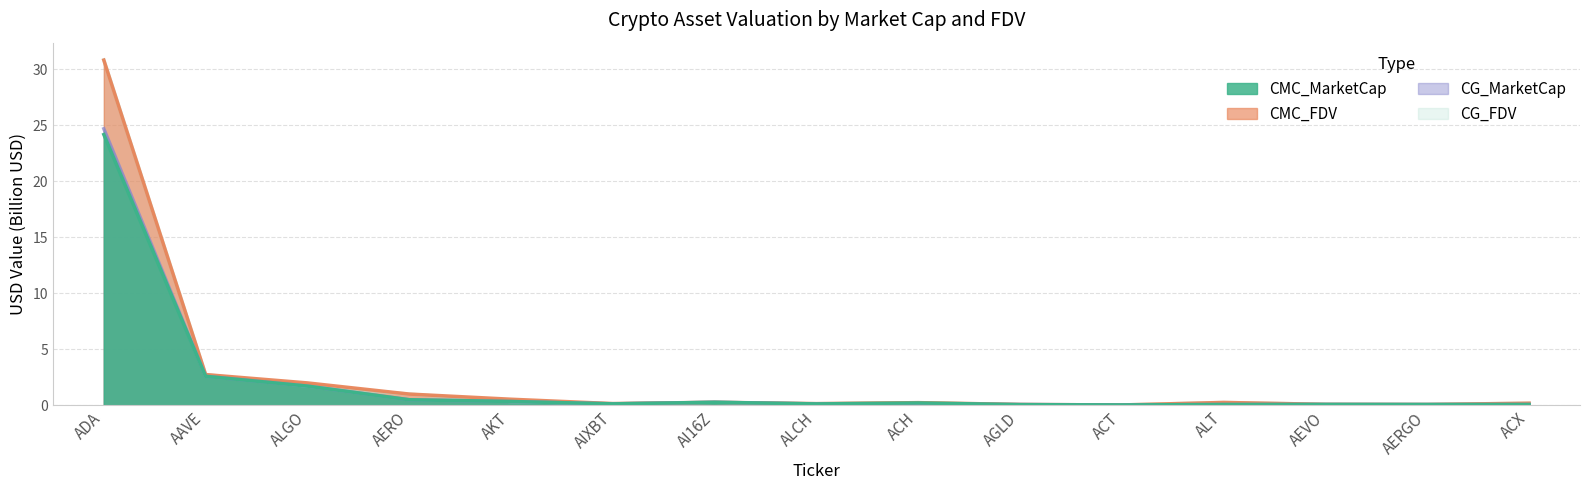

Which series has the widest spread of values?

CG_FDV